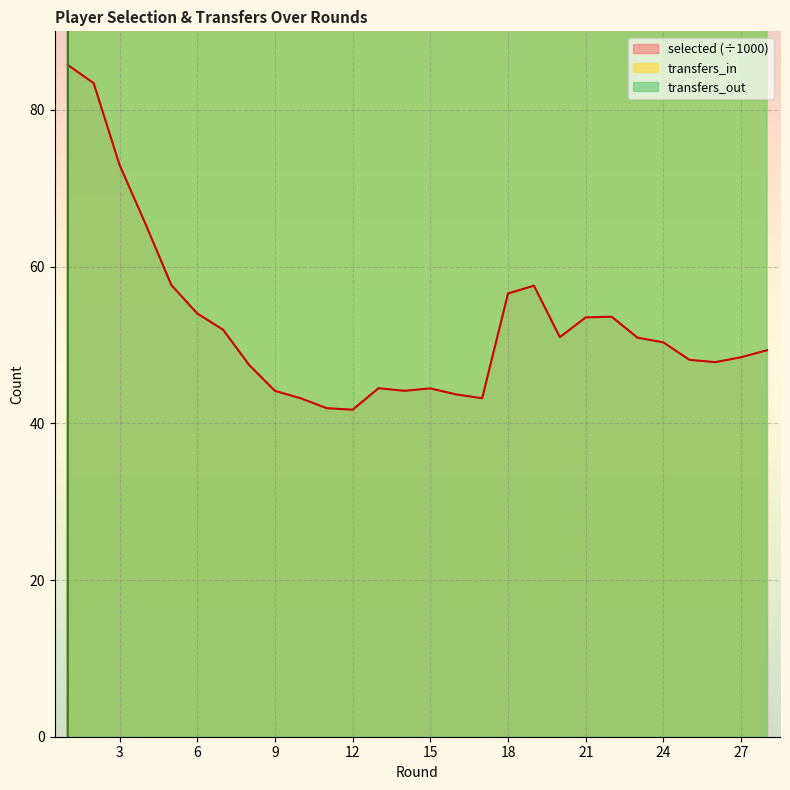

How many series are shown in this chart?

3